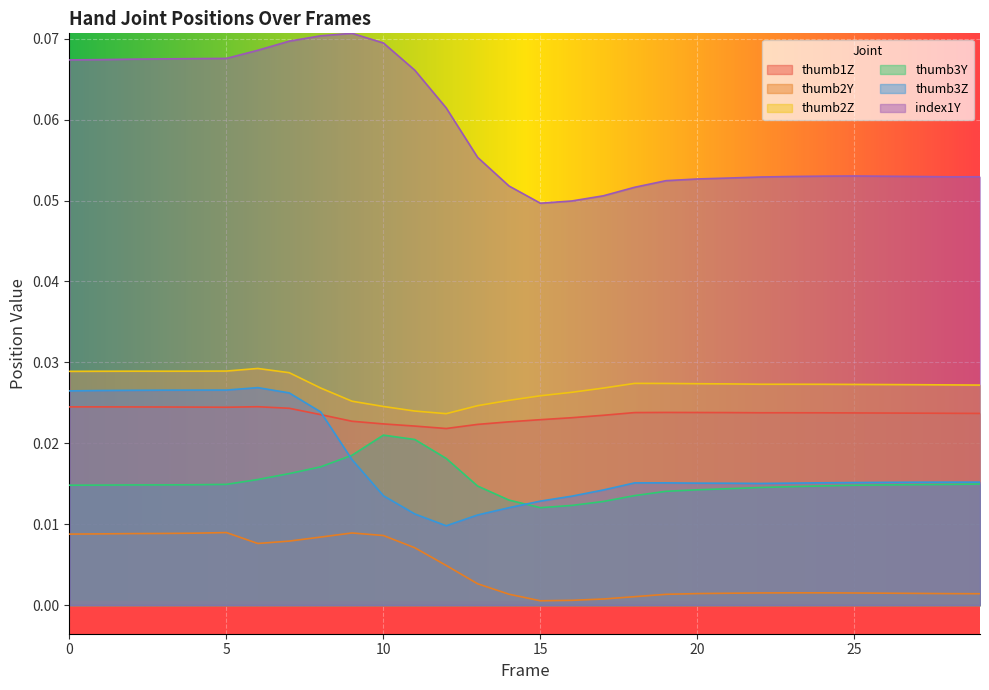

At how many categories does at least one series exceed 0?

30